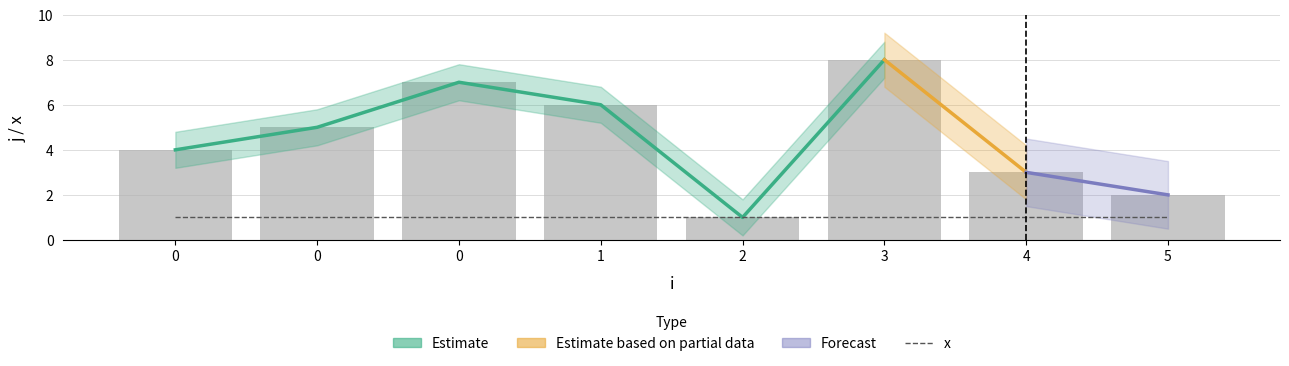

What is the change in value from 0 to 3?

+3